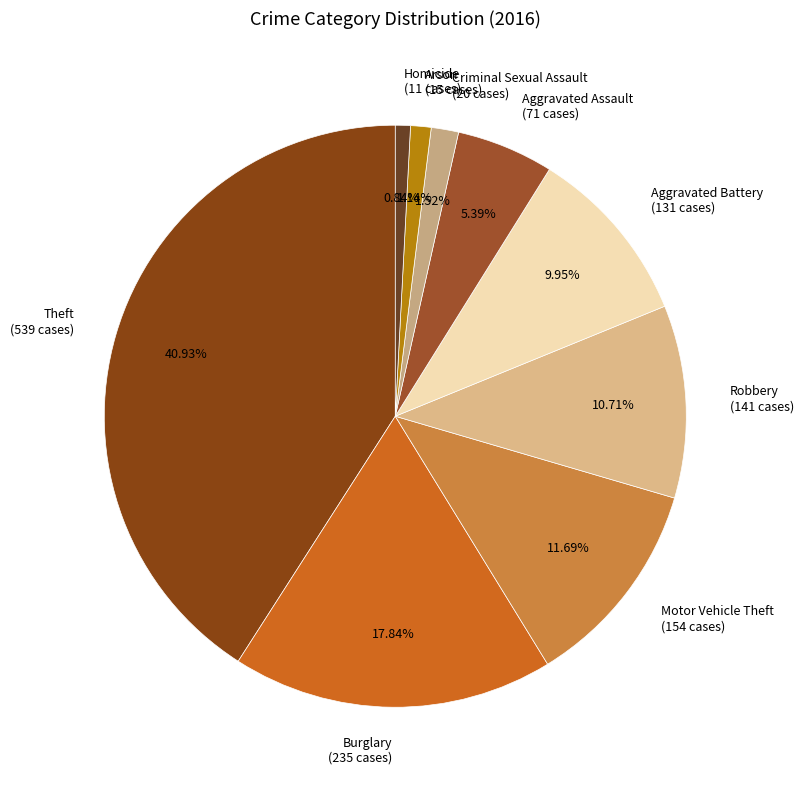

To the nearest percent, what percentage of the pie is Aggravated Assault?

5%